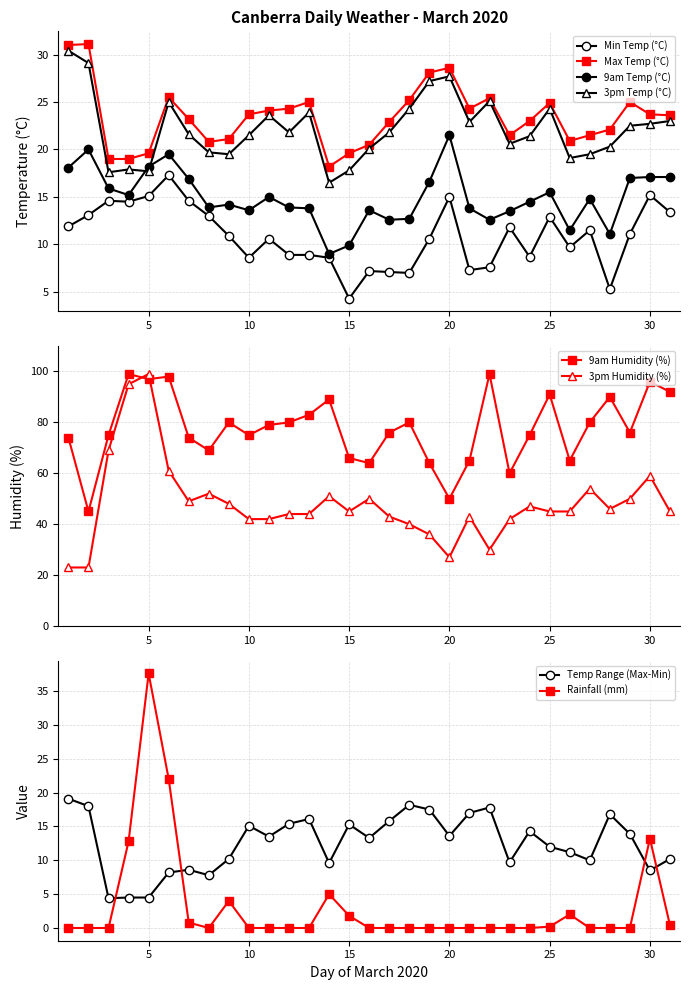

How many data points in 9am Temp (°C) are less than 14?

14